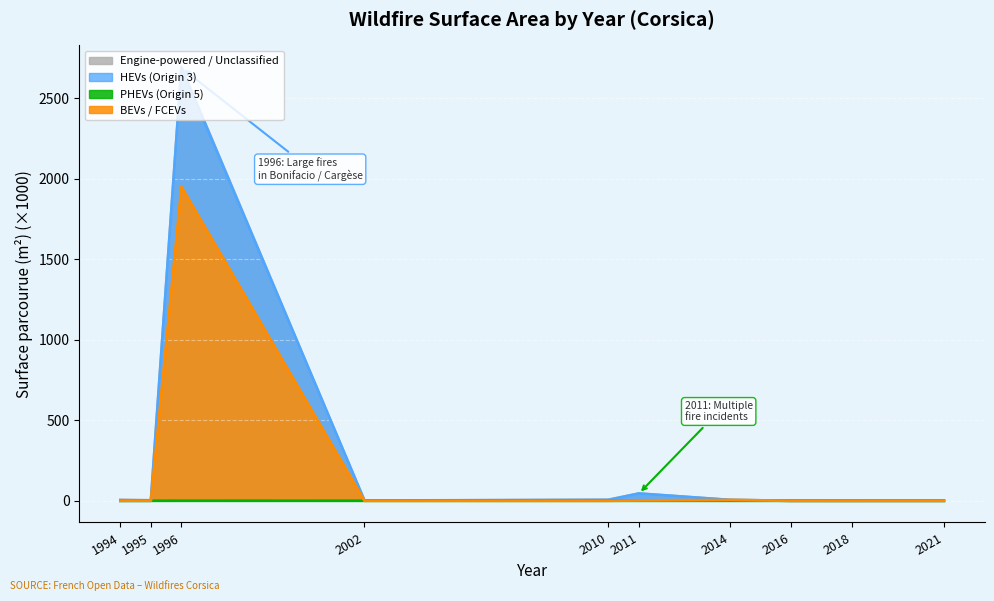

What is the maximum value shown in the chart?

2693.8